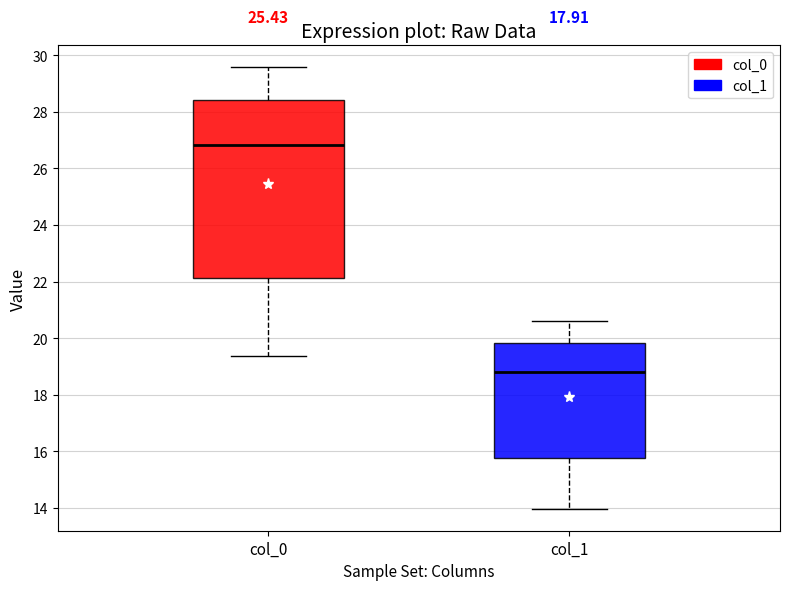

Reading left to right, transcribe this box plot: for each box, give where its median line is, the range the box spans, and where its two whiskers end, as read against the y-axis. The values are not printed on the chart, so give them approximately, as read against the axis.

col_0: median 26.8, box 22.2 to 28.4, whiskers 19.4 to 29.6
col_1: median 18.8, box 15.8 to 19.8, whiskers 14.0 to 20.6